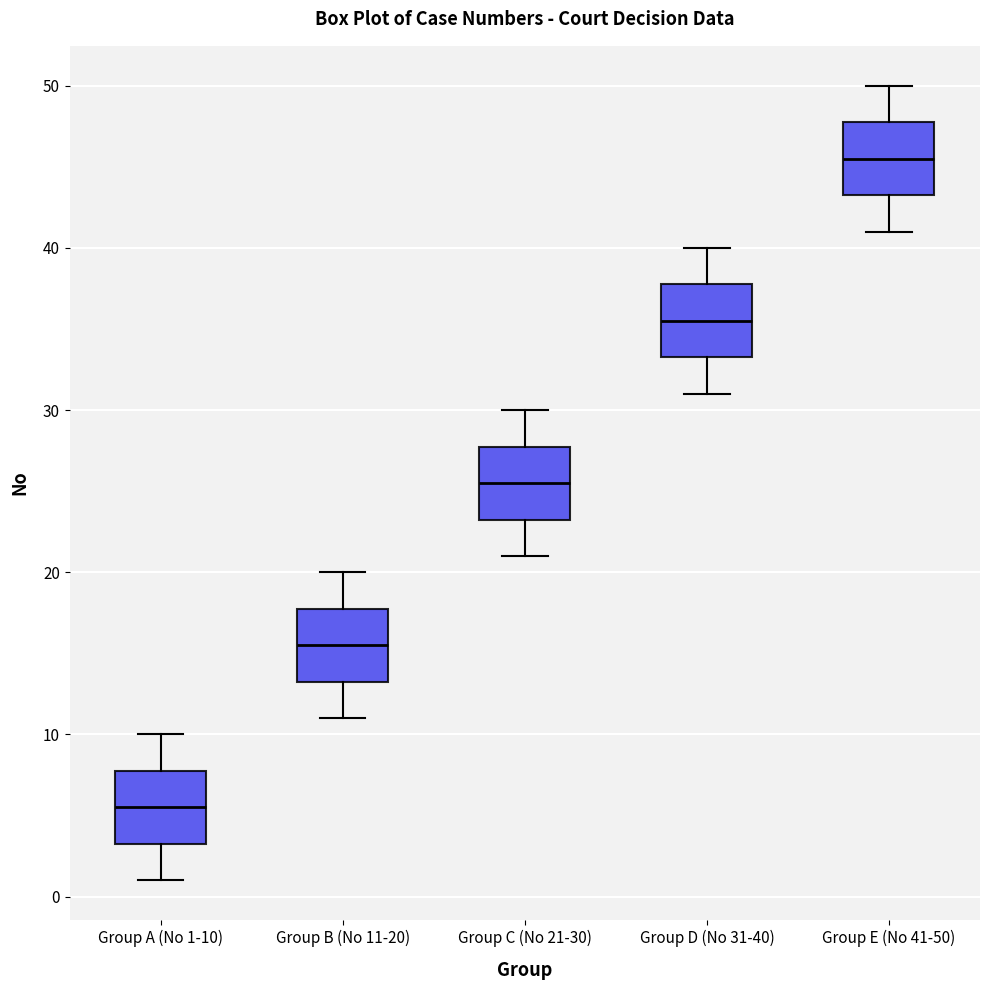

Which box has the highest median line?

Group E (No 41-50)